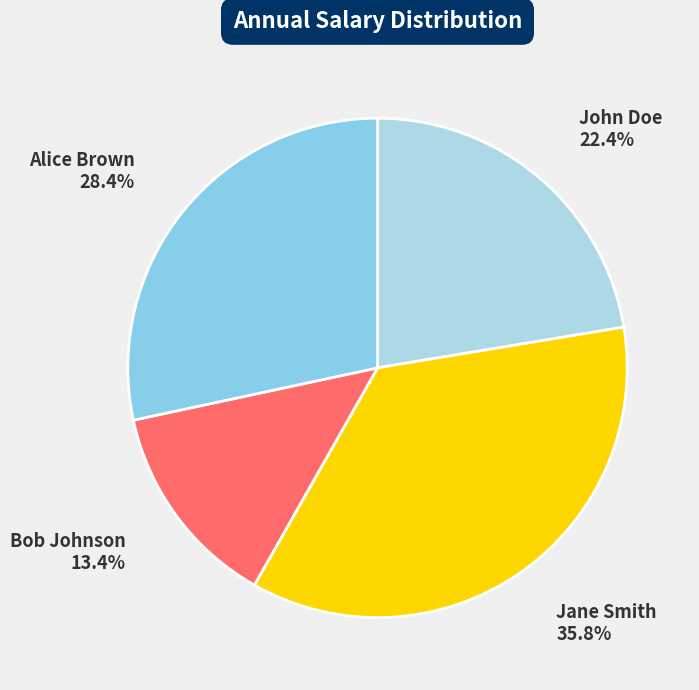

To the nearest percent, what is the average slice percentage?

25%